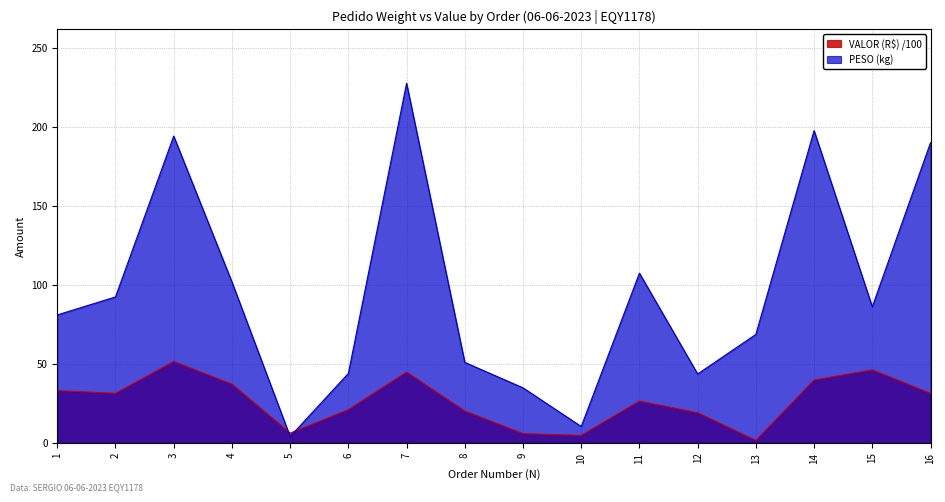

At which label does VALOR (R$) /100 first exceed 31?

1